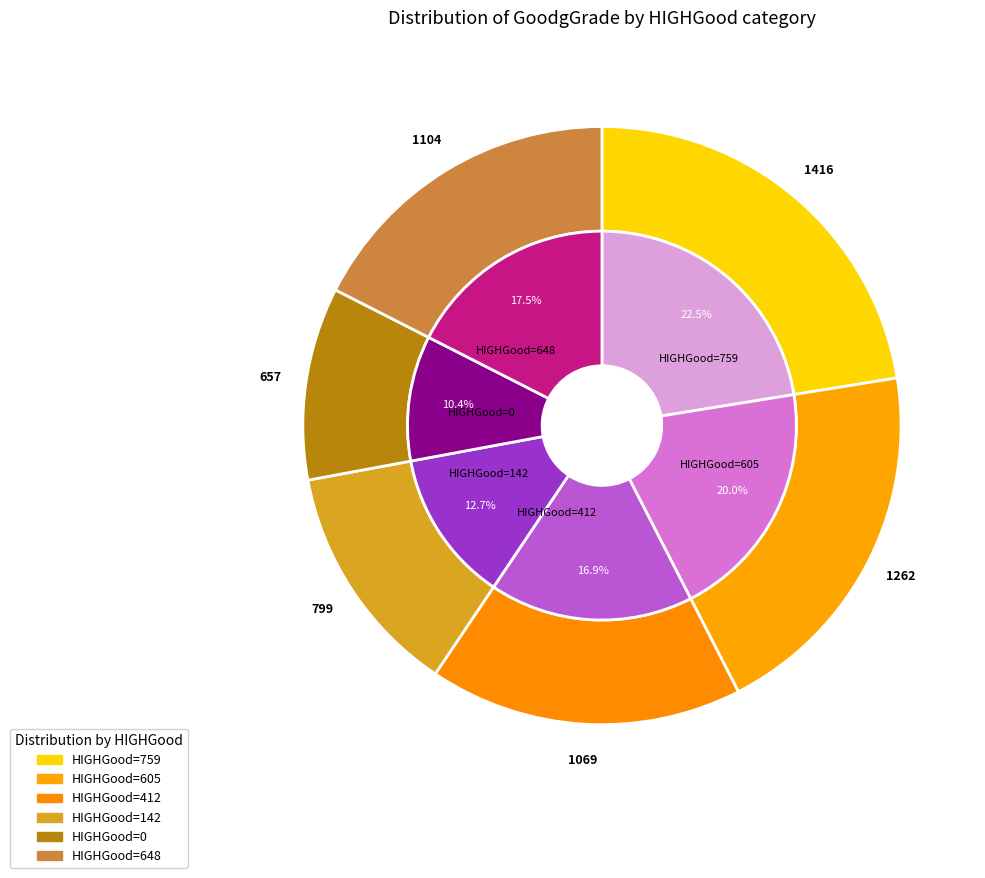

How many slices are in this pie chart?

6